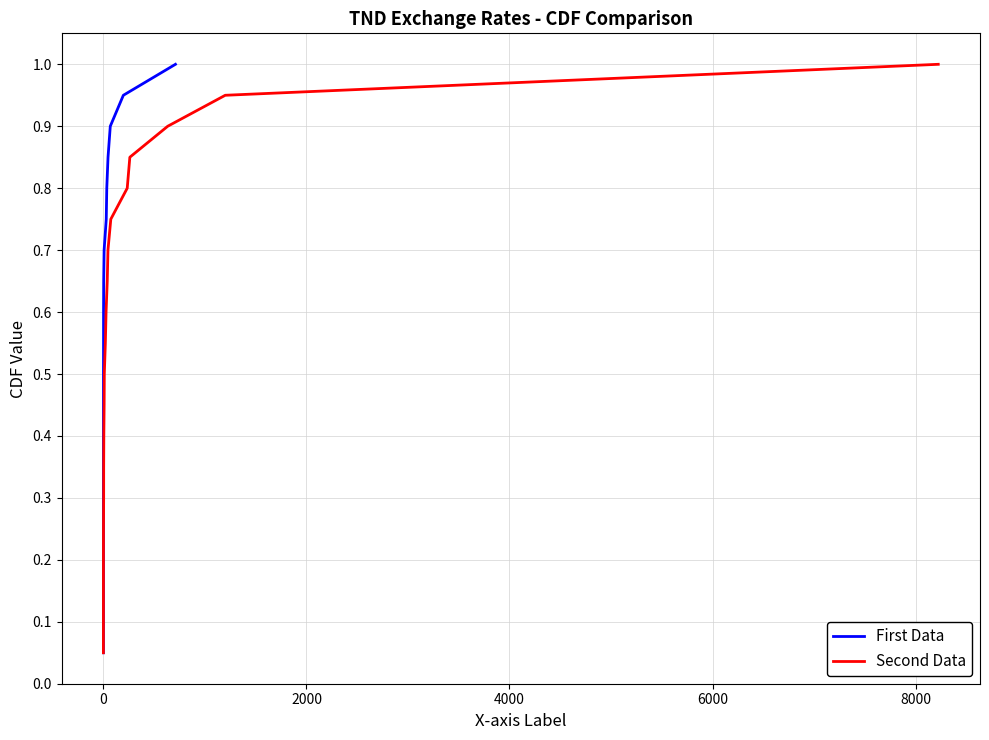

Reading left to right, extract all data points from this chart.

First Data: 0.1	0.1	0.1	0.2	0.2	0.3	0.3	0.4	0.5	0.5	0.6	0.6	0.7	0.7	0.8	0.8	0.8	0.9	0.9	1.0
Second Data: 0.1	0.1	0.1	0.2	0.2	0.3	0.3	0.4	0.5	0.5	0.6	0.6	0.7	0.7	0.8	0.8	0.8	0.9	0.9	1.0